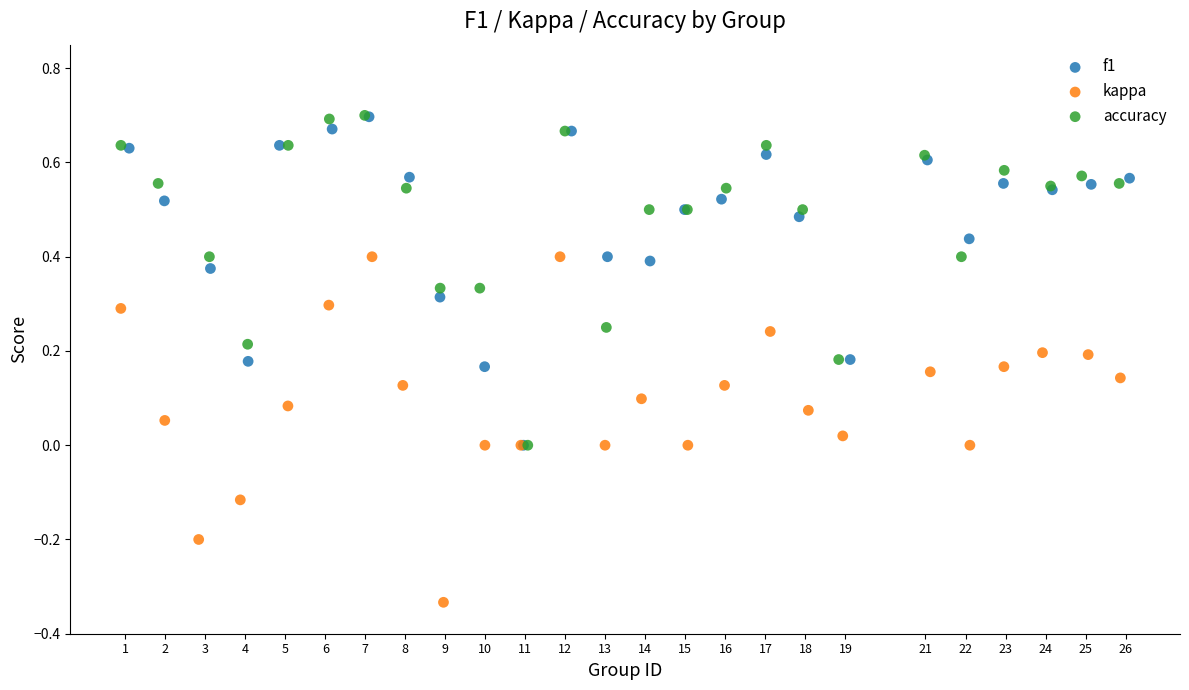

Which series contains the lowest Y value?

kappa